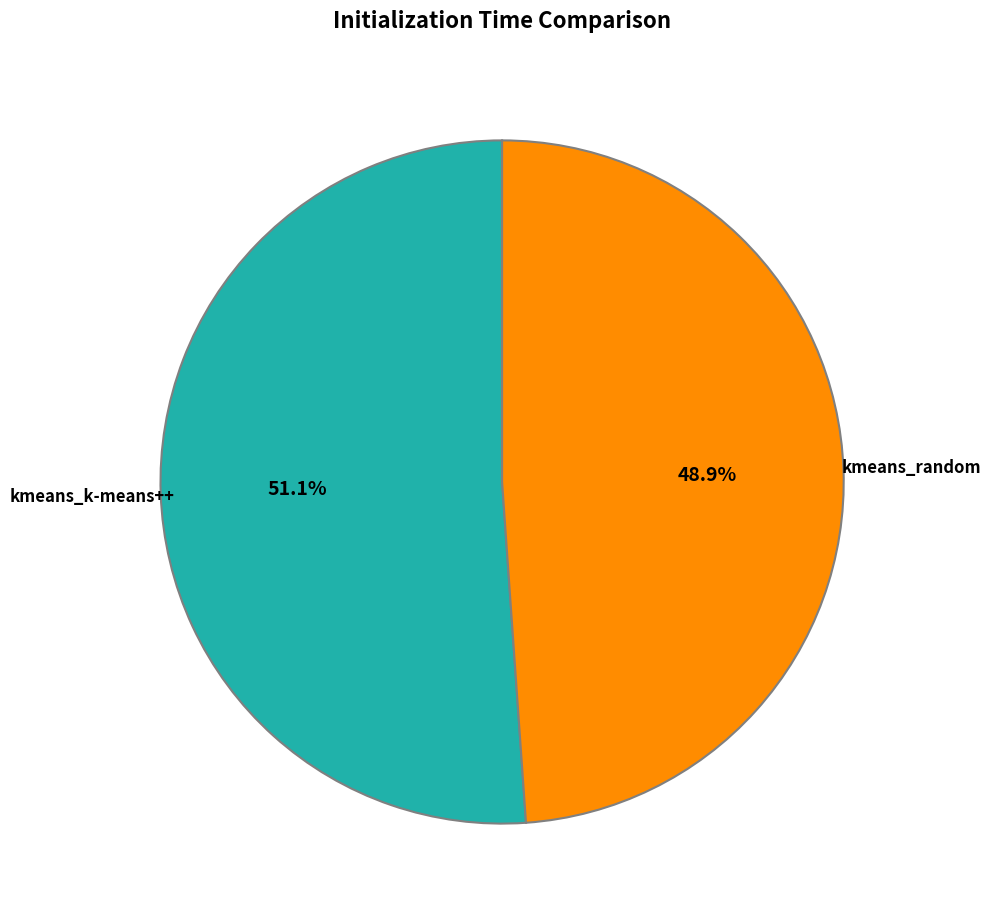

Does any single category account for the majority?

Yes